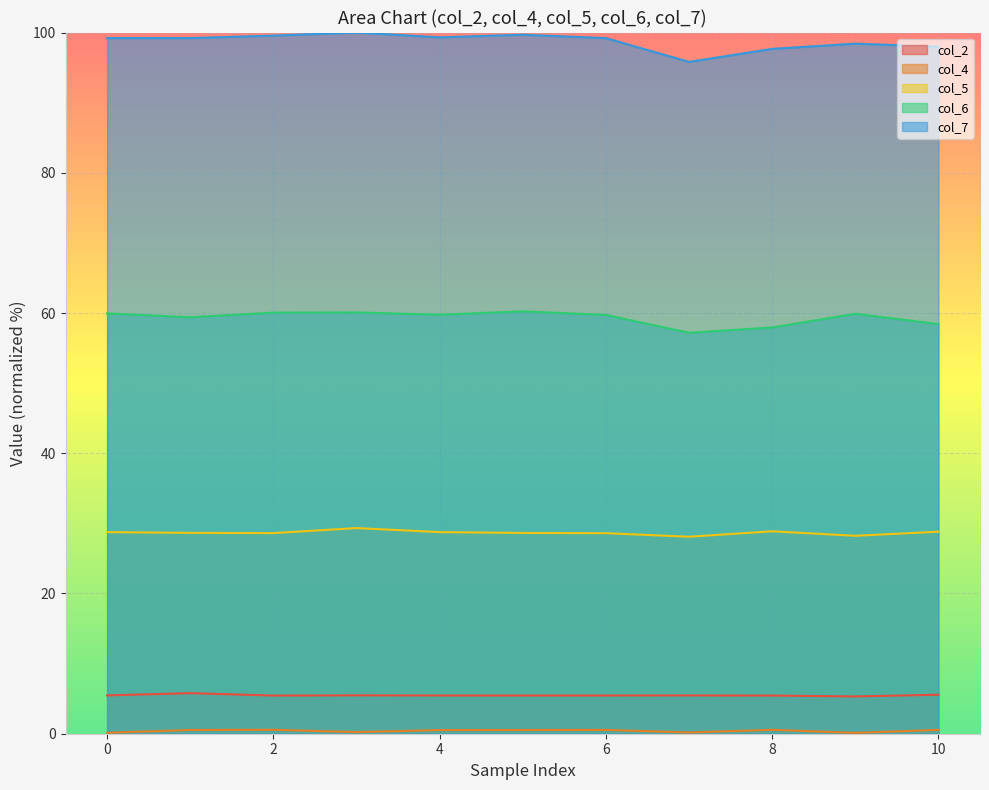

Reading right to left, list all the values displayed in this chart.

col_2: 10=5.6	9=5.3	8=5.4	7=5.5	6=5.5	5=5.5	4=5.5	3=5.5	2=5.4	1=5.8	0=5.5
col_4: 10=0.5	9=0.1	8=0.6	7=0.2	6=0.5	5=0.5	4=0.5	3=0.2	2=0.6	1=0.5	0=0.1
col_5: 10=28.8	9=28.2	8=28.9	7=28.1	6=28.6	5=28.6	4=28.8	3=29.3	2=28.6	1=28.6	0=28.8
col_6: 10=58.4	9=59.9	8=57.9	7=57.2	6=59.7	5=60.2	4=59.8	3=60.1	2=60.1	1=59.4	0=59.9
col_7: 10=98.0	9=98.4	8=97.7	7=95.8	6=99.2	5=99.7	4=99.3	3=100.0	2=99.6	1=99.2	0=99.2